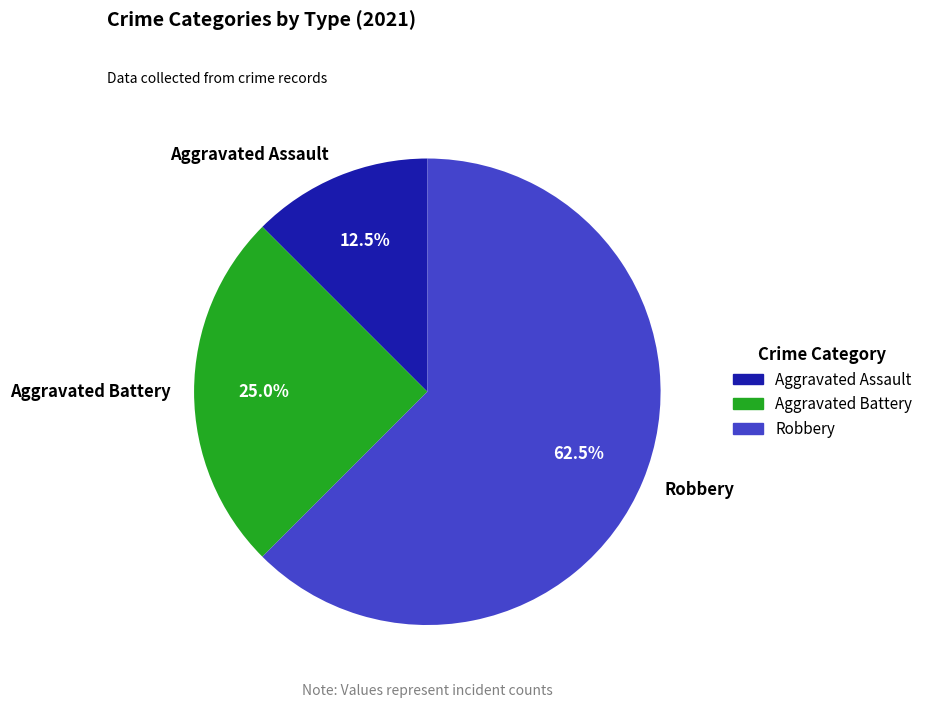

Between Robbery and Aggravated Assault, which is larger?

Robbery